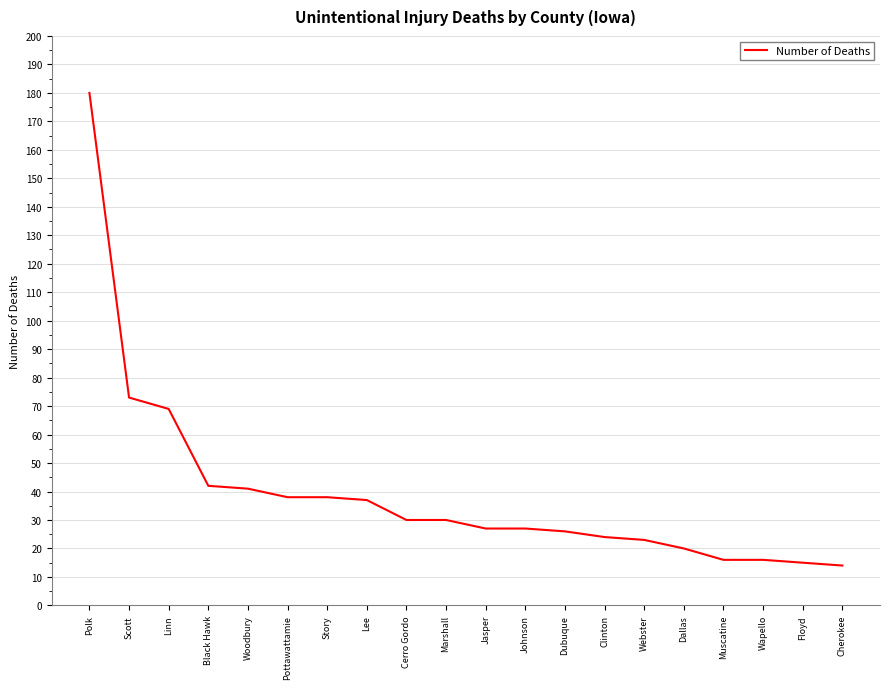

The value at Webster is 23. True or false?

True